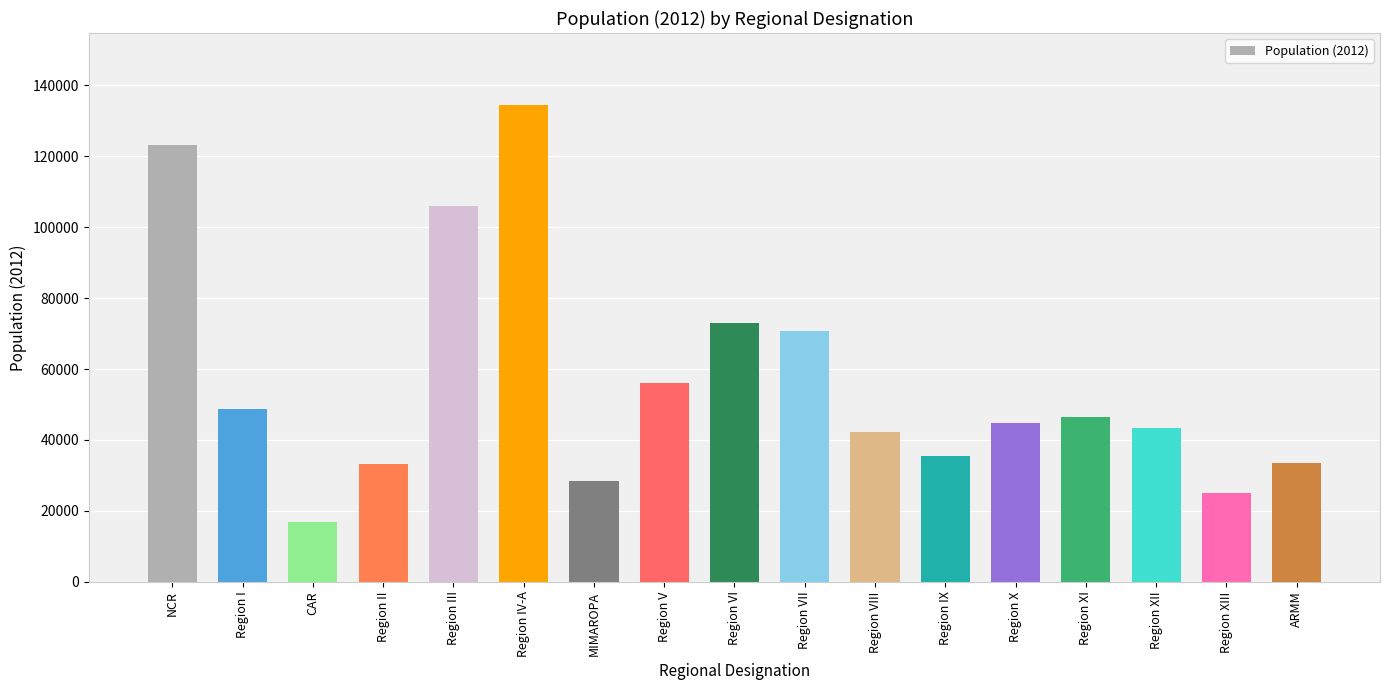

Is it true that the value at Region VI is 73091.5?

True